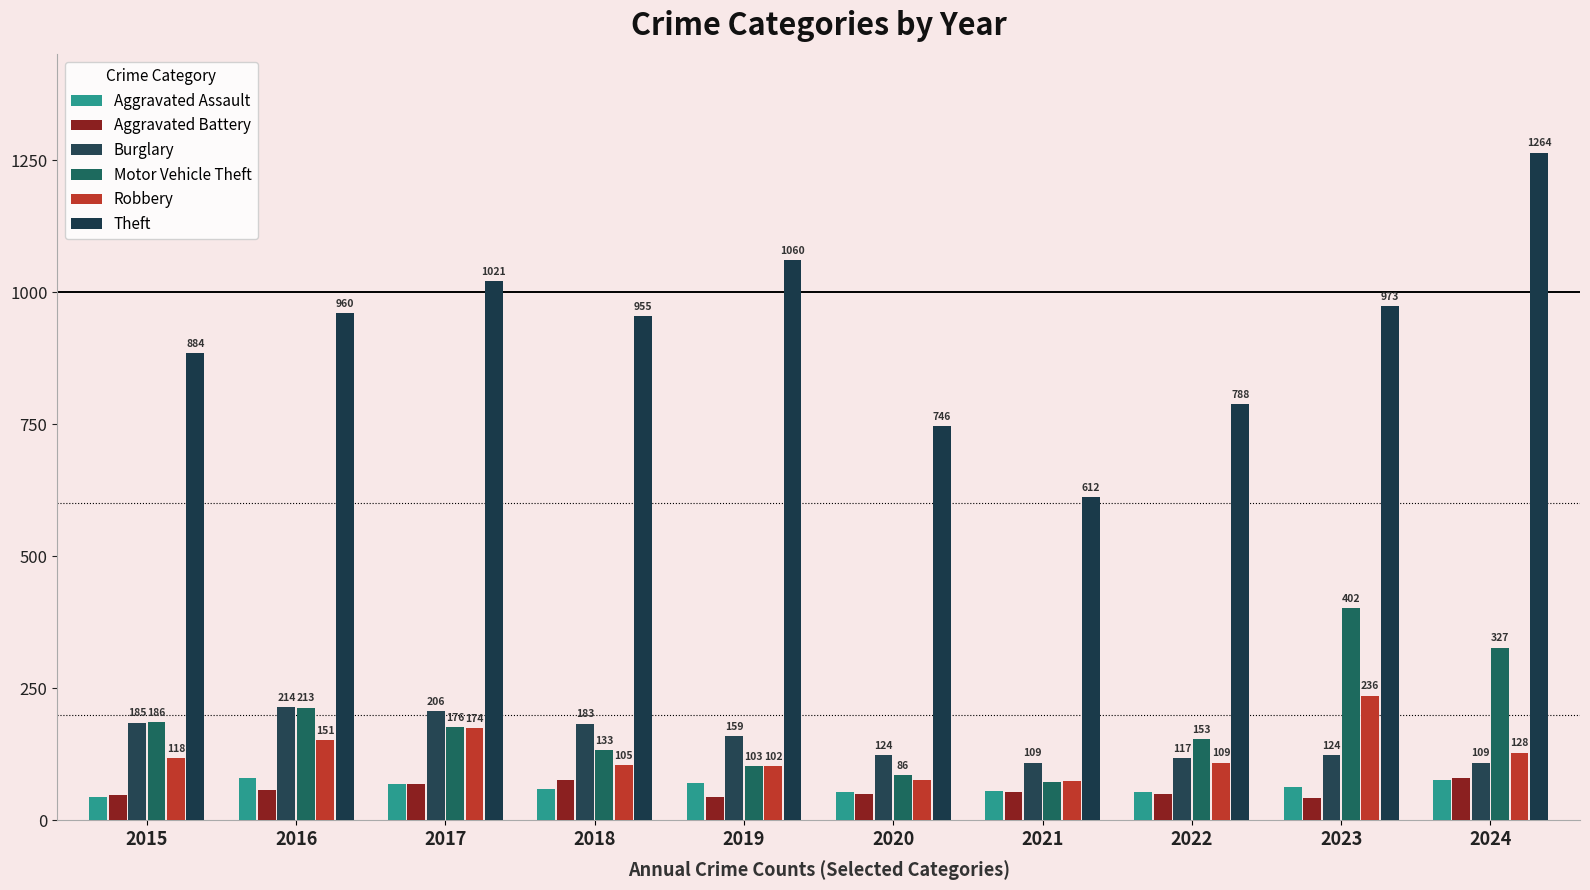

How many values in the Motor Vehicle Theft series are below 176?

5